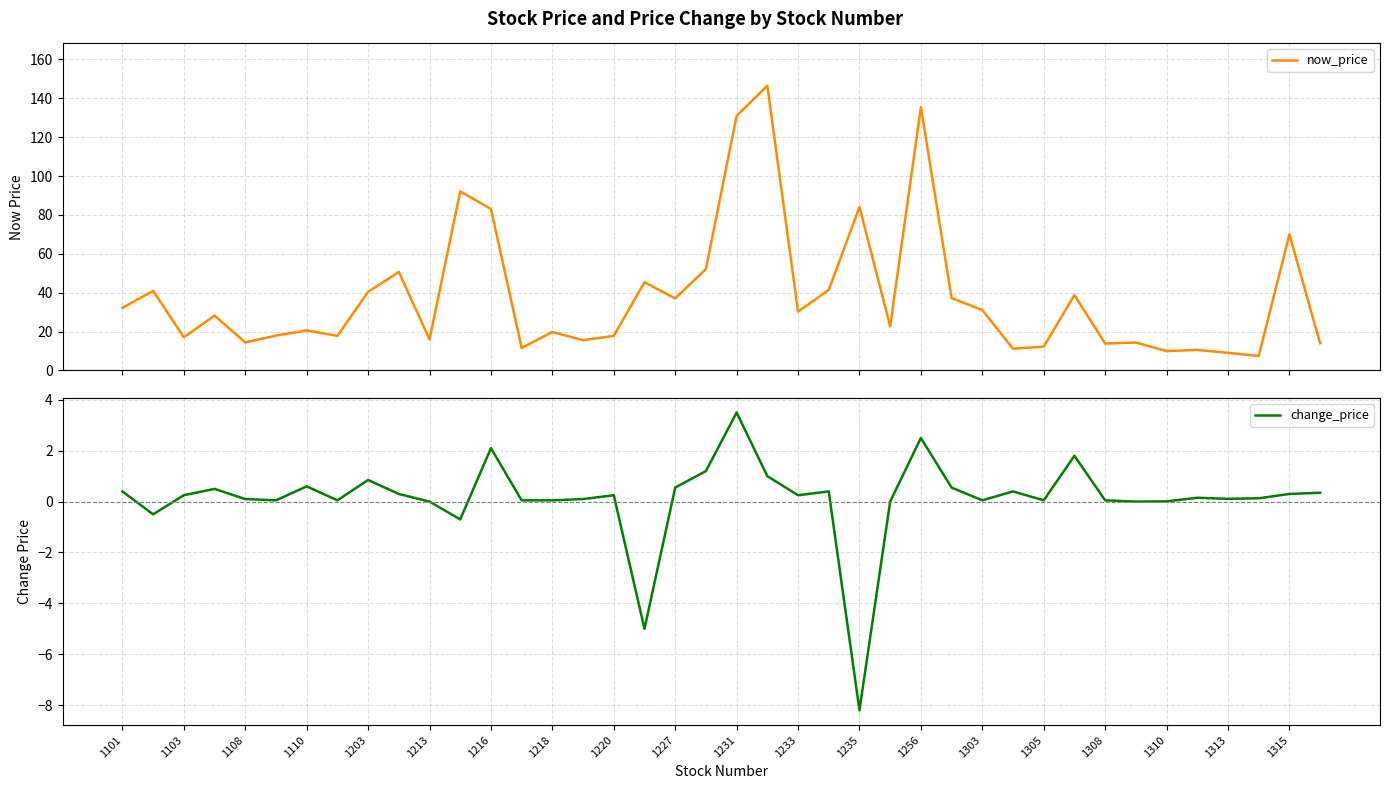

Does the chart have visible grid lines?

Yes